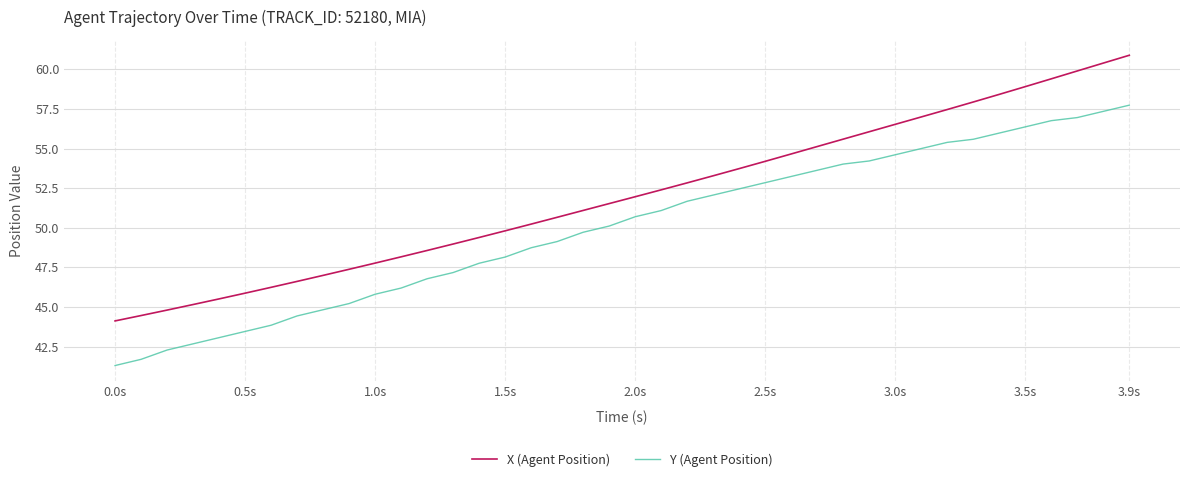

Reading left to right, what are all the values shown in this chart?

X (Agent Position): 44.1	44.5	44.8	45.2	45.5	45.9	46.2	46.6	47.0	47.4	47.8	48.2	48.6	49.0	49.4	49.8	50.2	50.7	51.1	51.5	52.0	52.4	52.8	53.3	53.7	54.2	54.7	55.1	55.6	56.1	56.5	57.0	57.5	57.9	58.4	58.9	59.4	59.9	60.4	60.9
Y (Agent Position): 41.3	41.7	42.3	42.7	43.1	43.5	43.8	44.4	44.8	45.2	45.8	46.2	46.8	47.2	47.8	48.2	48.7	49.1	49.7	50.1	50.7	51.1	51.7	52.1	52.5	52.8	53.2	53.6	54.0	54.2	54.6	55.0	55.4	55.6	56.0	56.4	56.8	57.0	57.3	57.7